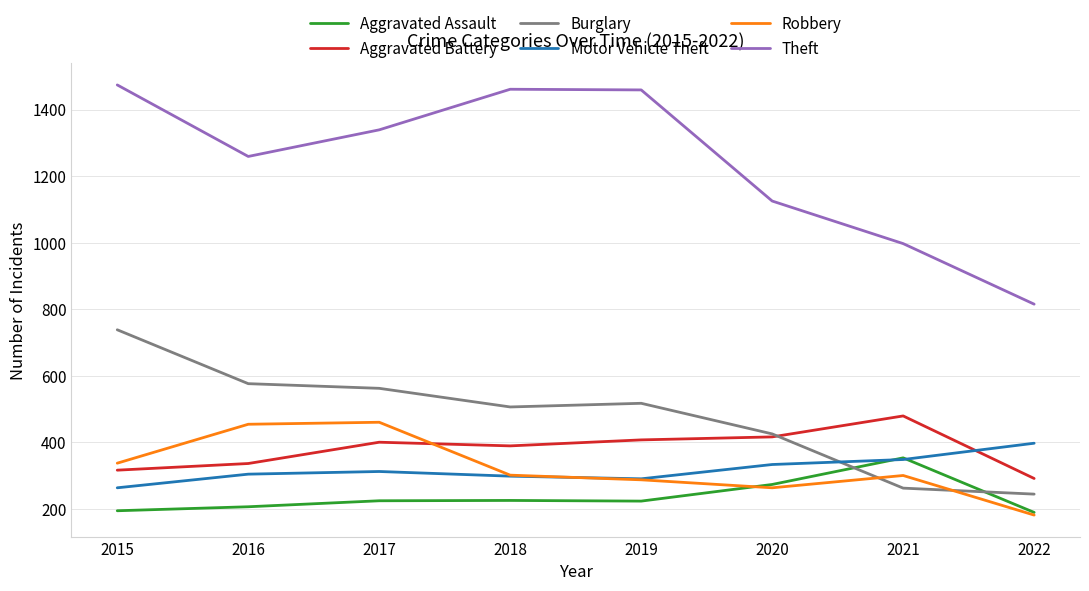

Is it true that Burglary equals 154 at 2020?

False